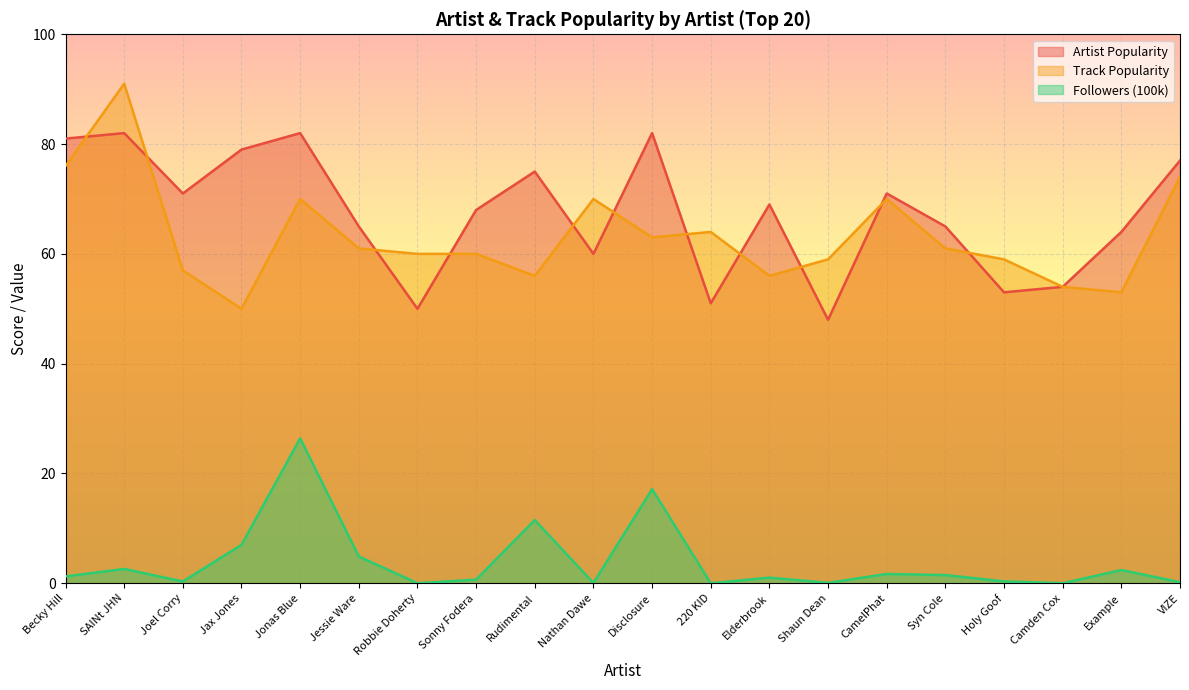

What is the average value of the Artist Popularity series?

67.3